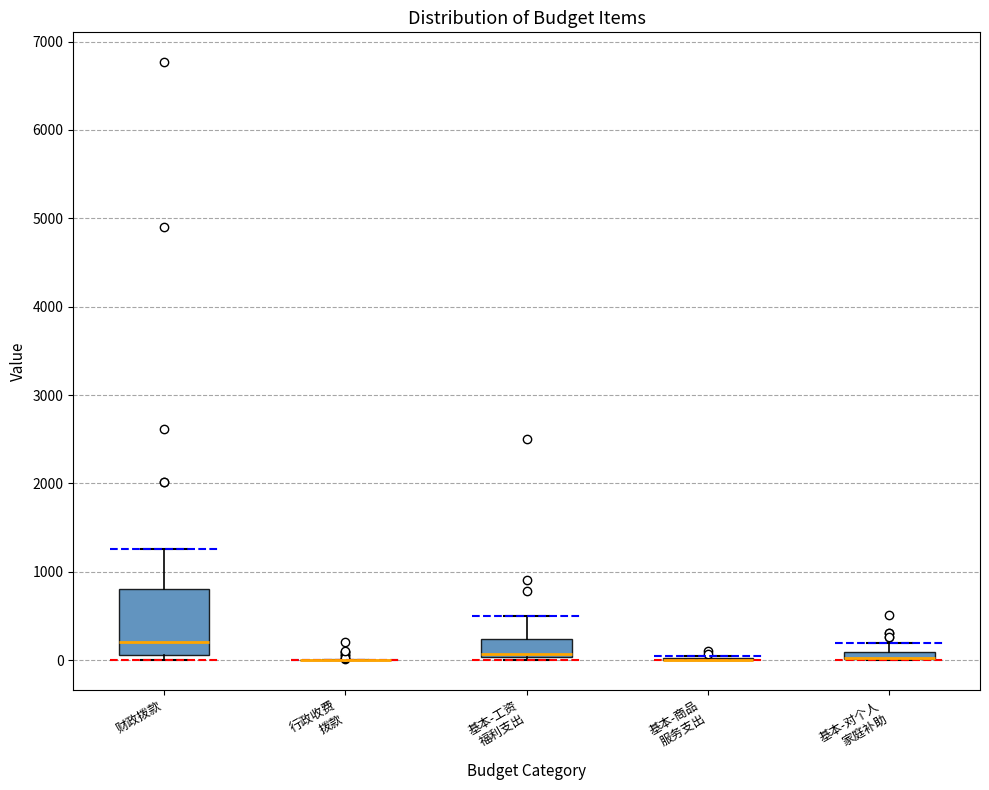

Which box is the tallest, from its lower edge to its upper edge?

财政拨款